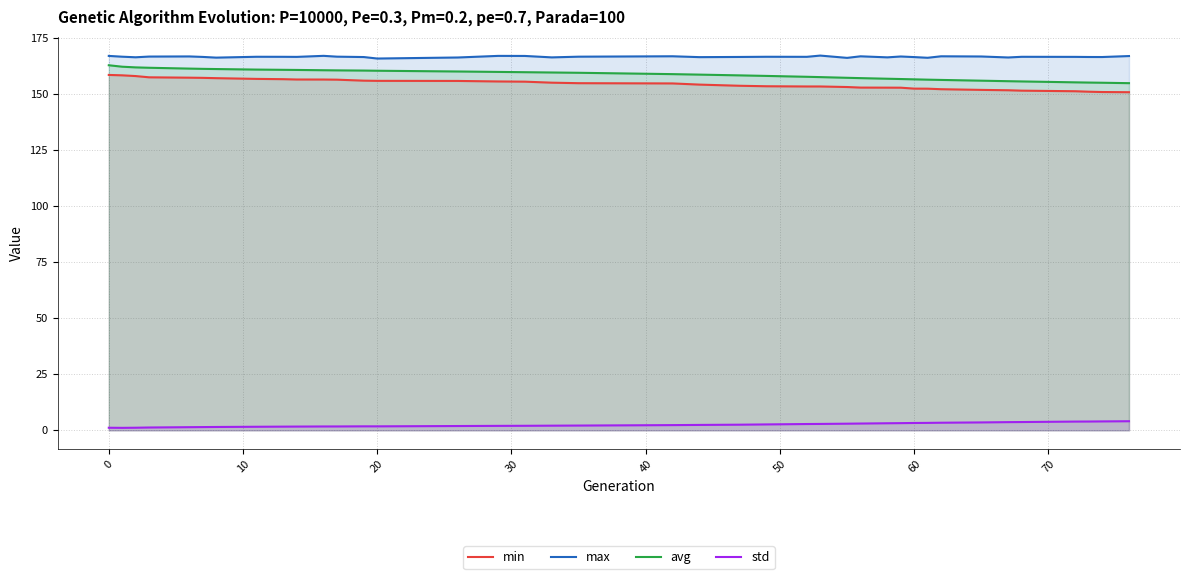

Where does the min series first go above 154?

0